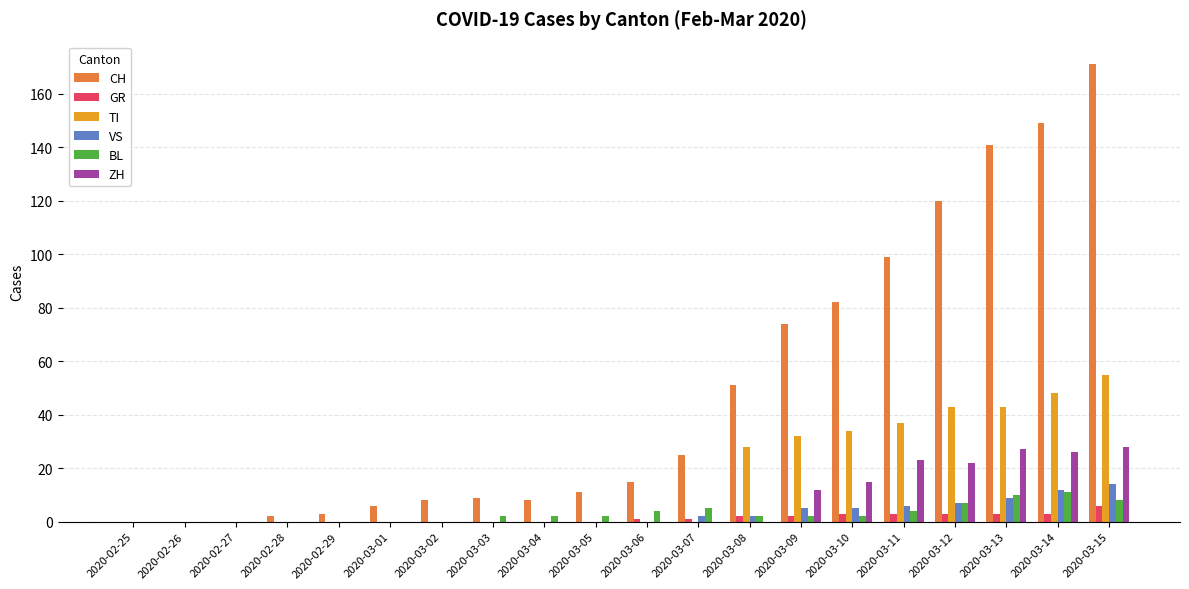

How many groups of bars are there?

20